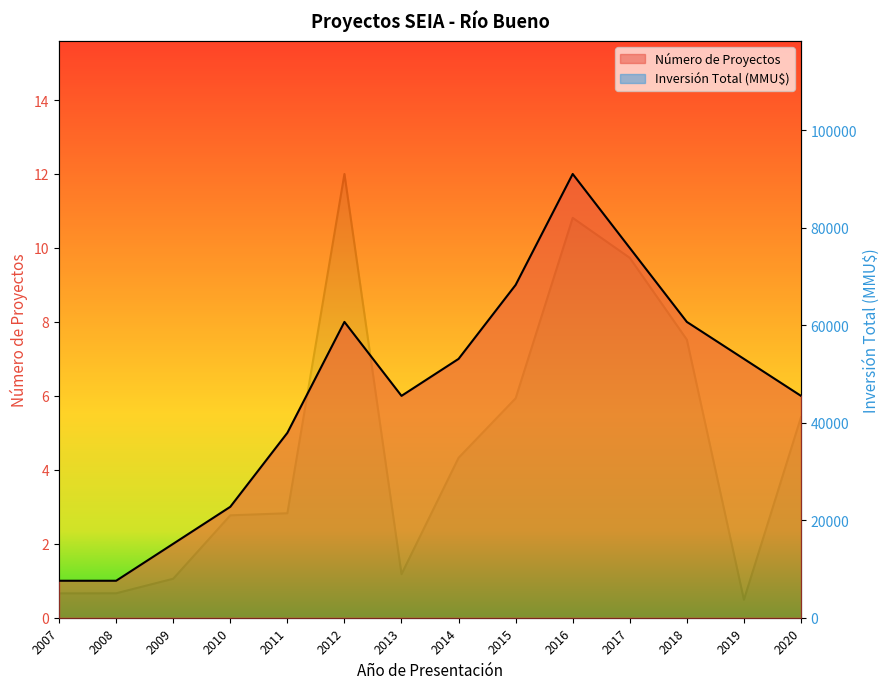

True or false: Número de Proyectos has more than 2 points higher than both neighbors.

False